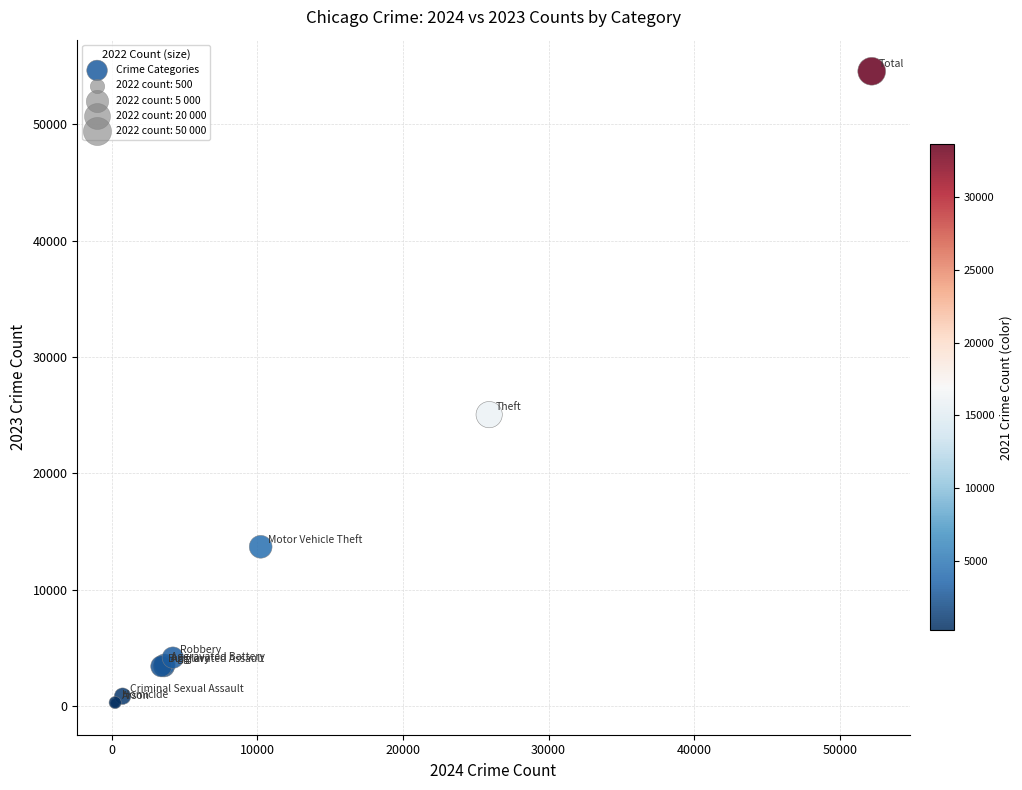

What Y value in the scatter plot is closest to 27402?

25043